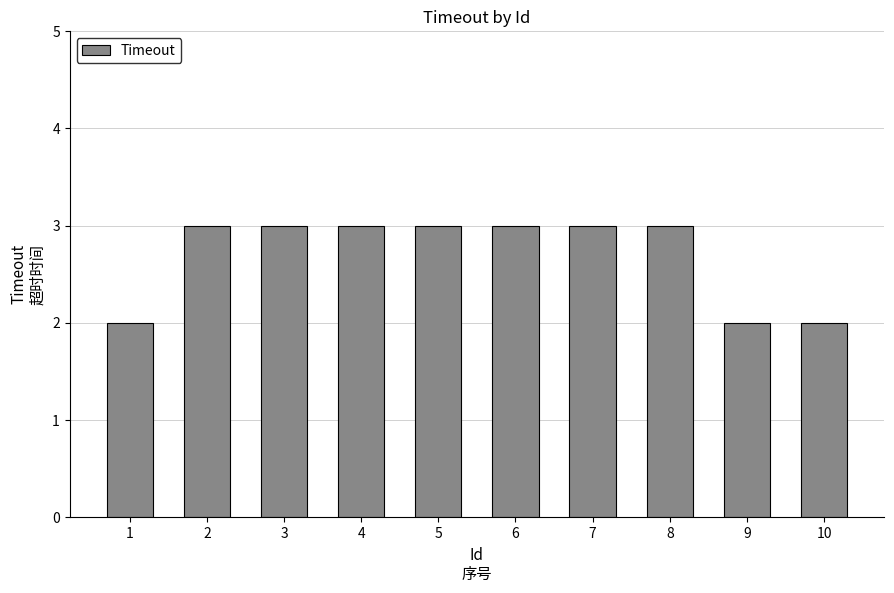

The value at 1 is 2. True or false?

True